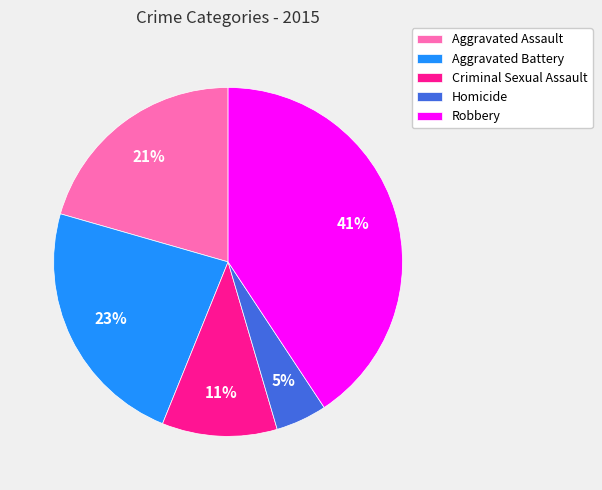

How many segments does this pie chart have?

5